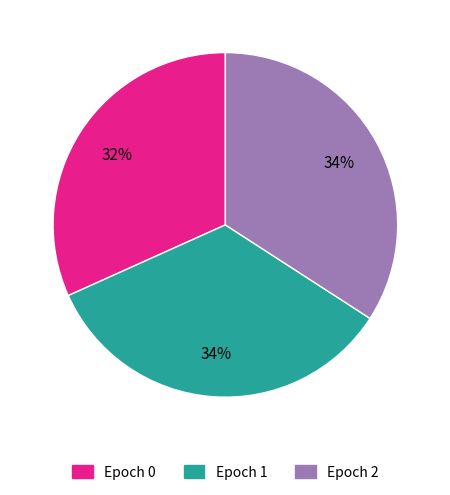

Is there a majority slice in this chart?

No